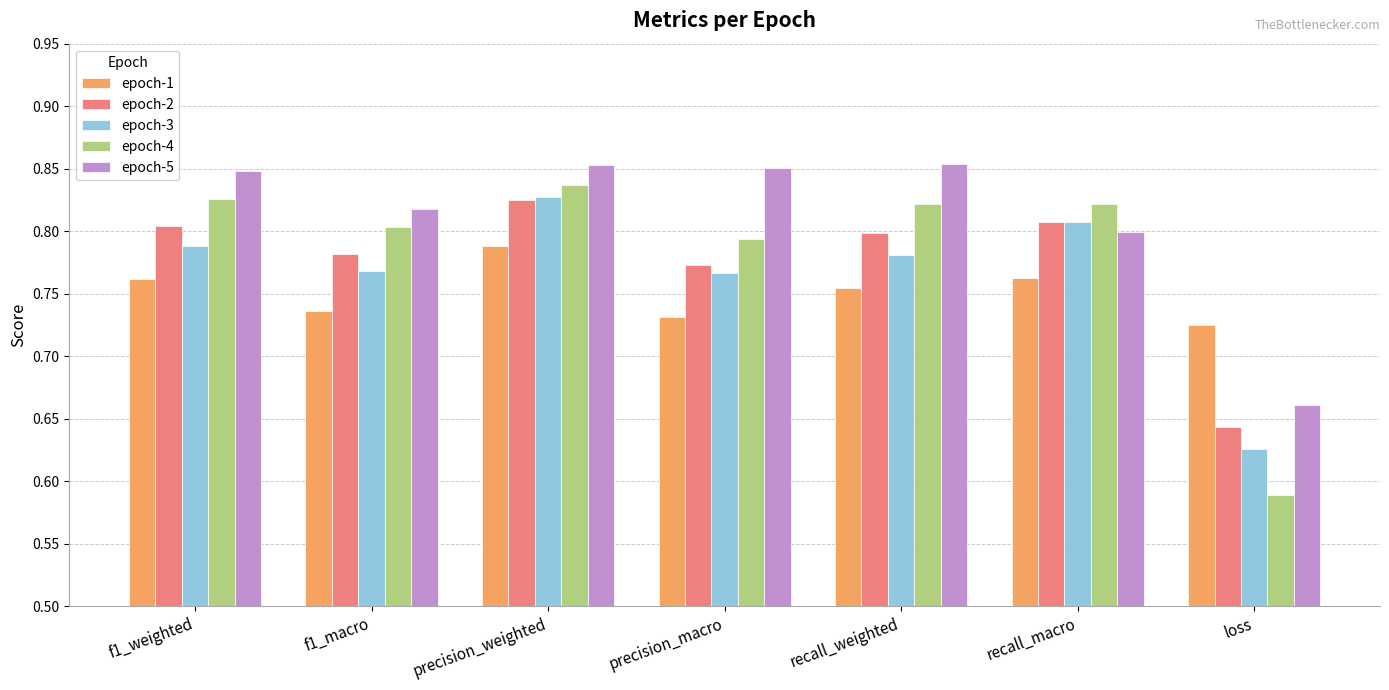

How many groups of bars are there?

7